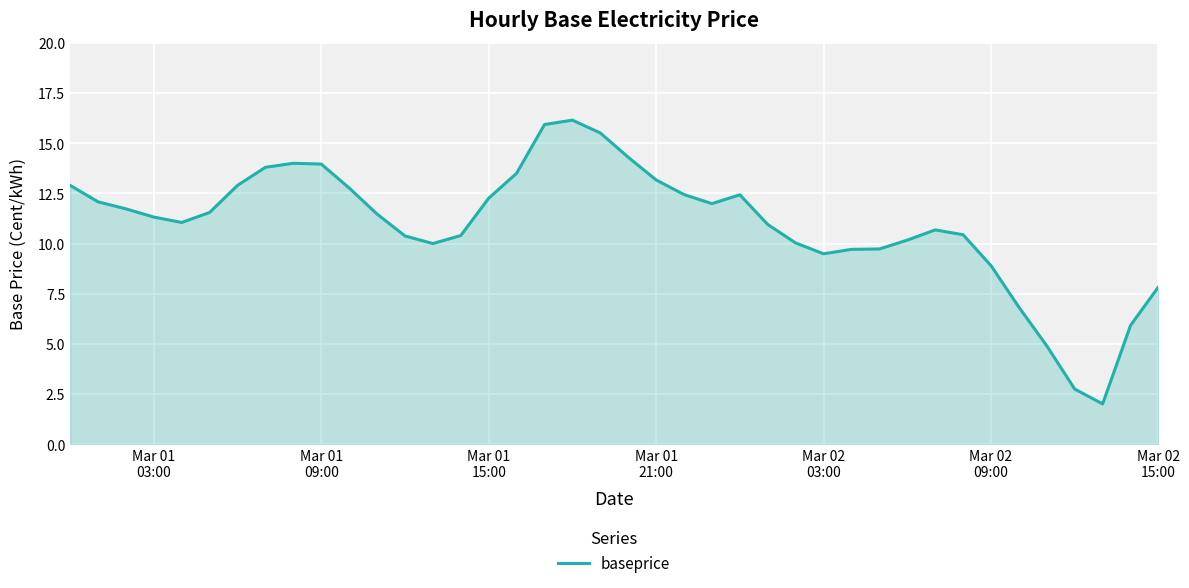

What is the difference between the maximum and minimum values?

14.1